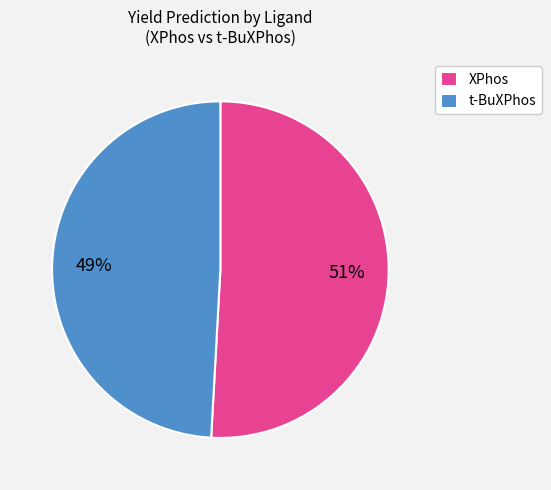

What is the ratio of the value at XPhos to the value at t-BuXPhos?

1.0